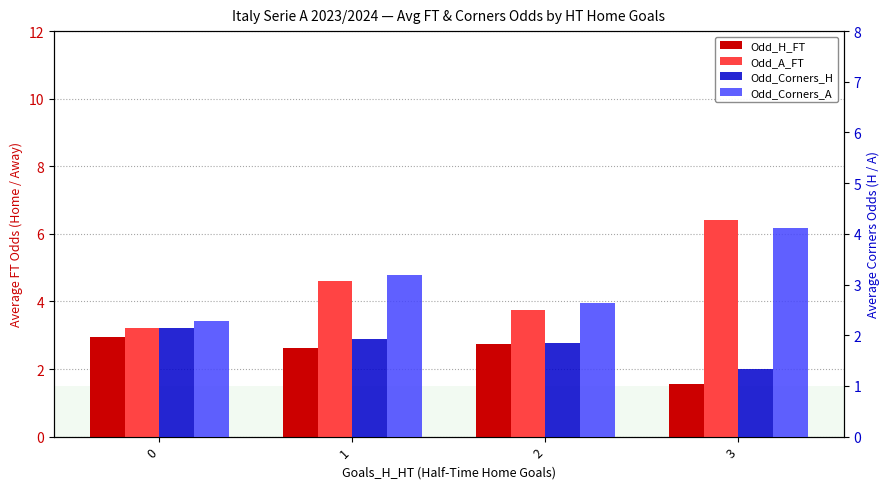

At how many categories does at least one series exceed 2?

4